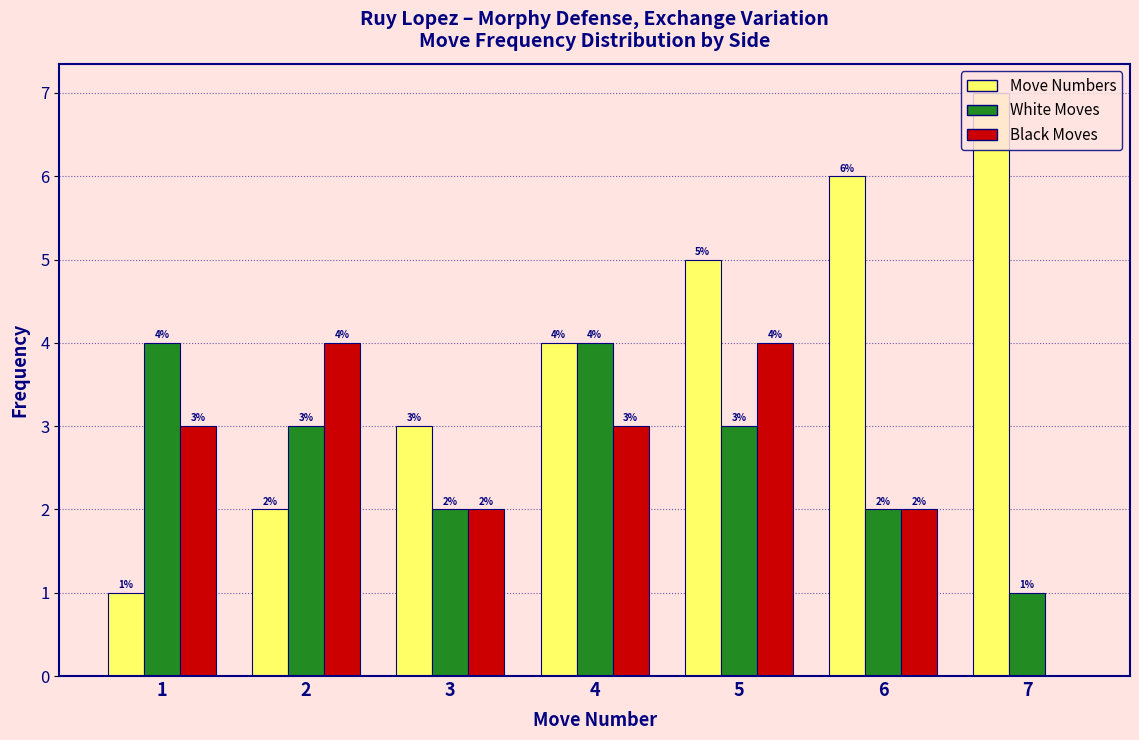

Which label corresponds to the largest value in the chart?

7